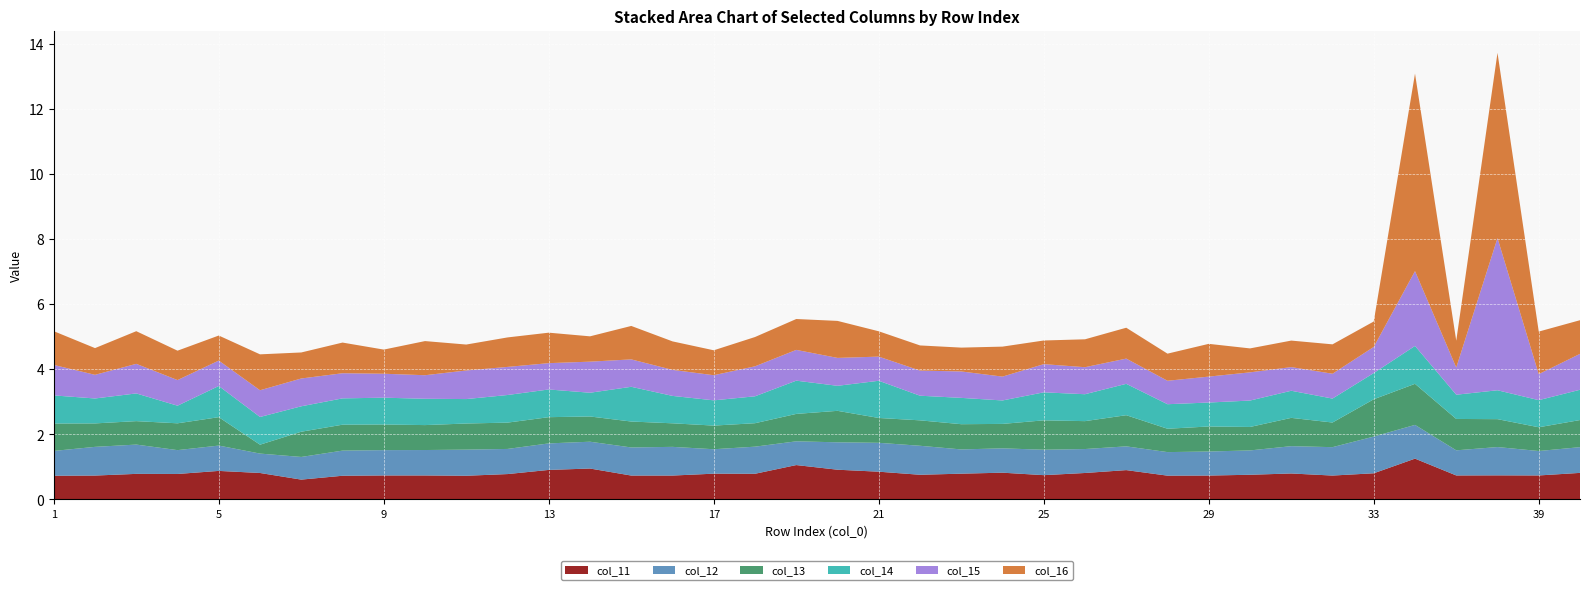

Reading left to right, extract all data points from this chart.

col_11: 0.7	0.7	0.8	0.8	0.9	0.8	0.6	0.7	0.7	0.7	0.7	0.8	0.9	0.9	0.7	0.7	0.8	0.8	1.1	0.9	0.8	0.8	0.8	0.8	0.7	0.8	0.9	0.7	0.7	0.8	0.8	0.7	0.8	1.2	0.7	0.7	0.7	0.8
col_12: 0.8	0.9	0.9	0.7	0.8	0.6	0.7	0.8	0.8	0.8	0.8	0.8	0.8	0.8	0.9	0.9	0.8	0.8	0.7	0.8	0.9	0.9	0.7	0.7	0.8	0.7	0.7	0.7	0.7	0.7	0.8	0.9	1.1	1.0	0.8	0.9	0.8	0.8
col_13: 0.8	0.7	0.7	0.8	0.9	0.3	0.8	0.8	0.8	0.8	0.8	0.8	0.8	0.8	0.8	0.7	0.7	0.7	0.8	1.0	0.8	0.8	0.8	0.8	0.9	0.9	1.0	0.7	0.8	0.7	0.9	0.8	1.1	1.3	1.0	0.9	0.7	0.8
col_14: 0.9	0.8	0.9	0.5	1.0	0.9	0.8	0.8	0.8	0.8	0.8	0.8	0.9	0.7	1.1	0.8	0.8	0.8	1.0	0.8	1.1	0.8	0.8	0.7	0.9	0.8	1.0	0.8	0.7	0.8	0.8	0.7	0.8	1.2	0.7	0.9	0.8	0.9
col_15: 0.9	0.7	0.9	0.8	0.8	0.8	0.9	0.8	0.7	0.7	0.9	0.9	0.8	1.0	0.8	0.8	0.8	0.9	0.9	0.9	0.7	0.8	0.8	0.7	0.9	0.8	0.8	0.7	0.8	0.9	0.7	0.8	0.8	2.3	0.8	4.7	0.8	1.1
col_16: 1.0	0.8	1.0	0.9	0.8	1.1	0.8	0.9	0.7	1.0	0.8	0.9	0.9	0.8	1.0	0.9	0.8	0.9	0.9	1.1	0.8	0.8	0.7	0.9	0.7	0.9	0.9	0.8	1.0	0.7	0.8	0.9	0.8	6.1	0.8	5.7	1.3	1.0